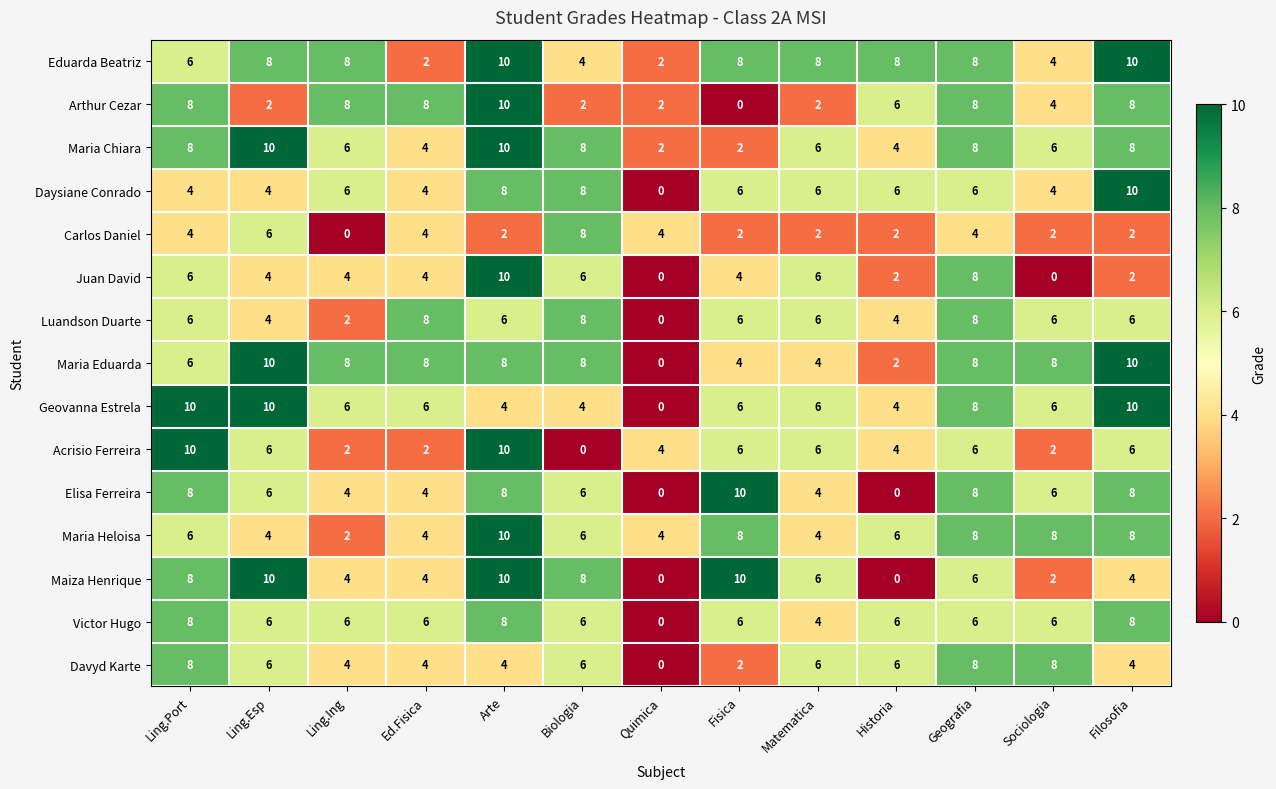

What is the spread (max minus min) of values at Matematica?

6